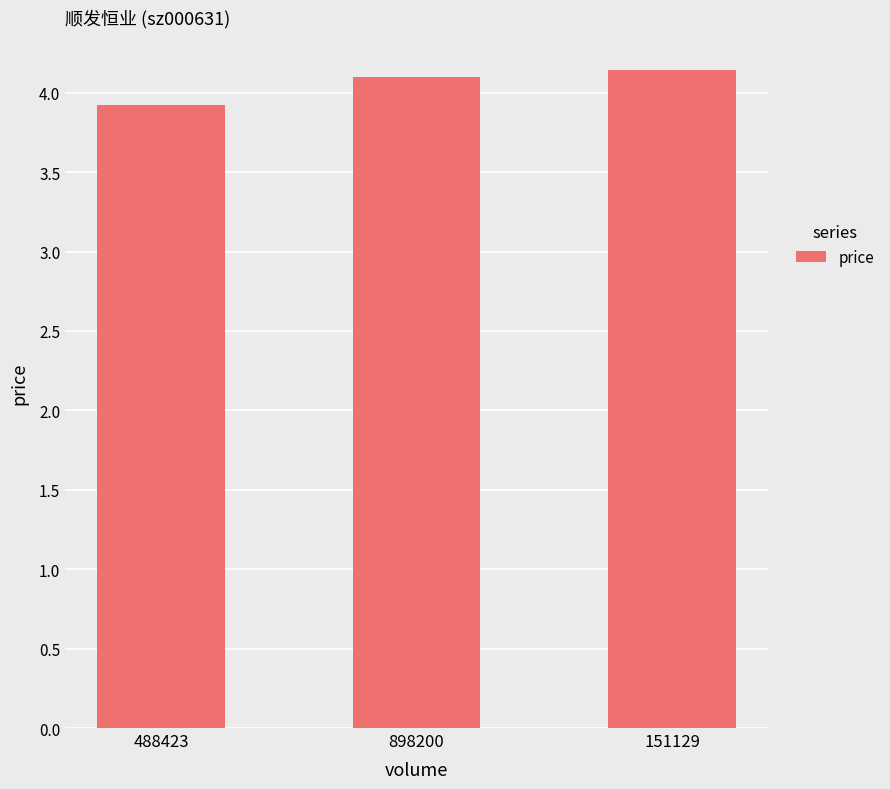

Which has a higher value, 898200 or 488423?

898200